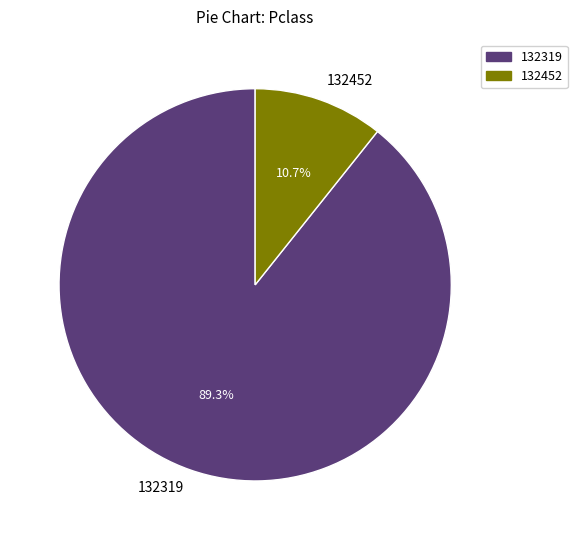

To the nearest percent, what is the average slice percentage?

50%